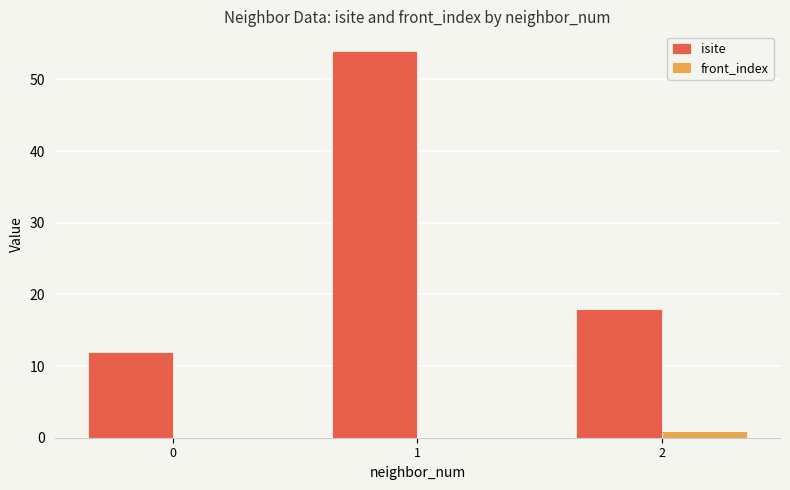

Which series changed the most between 0 and 1?

isite